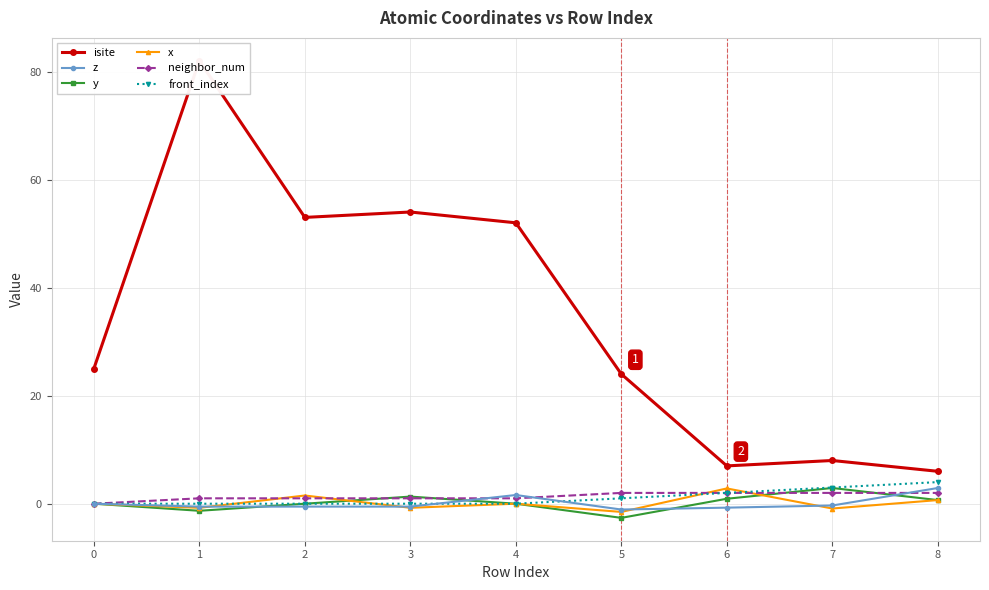

True or false: z has a value of 0.8 at 4.

False